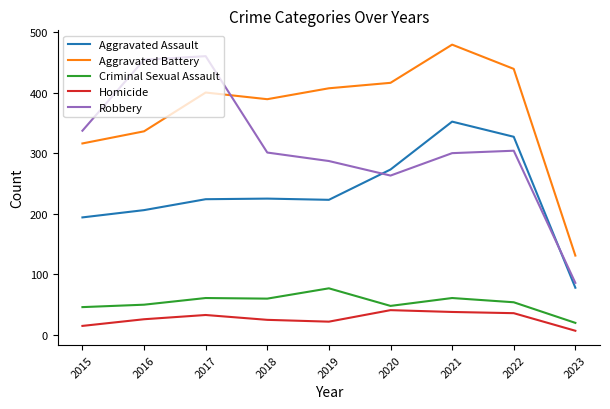

True or false: Robbery has a value of 699 at 2017.

False